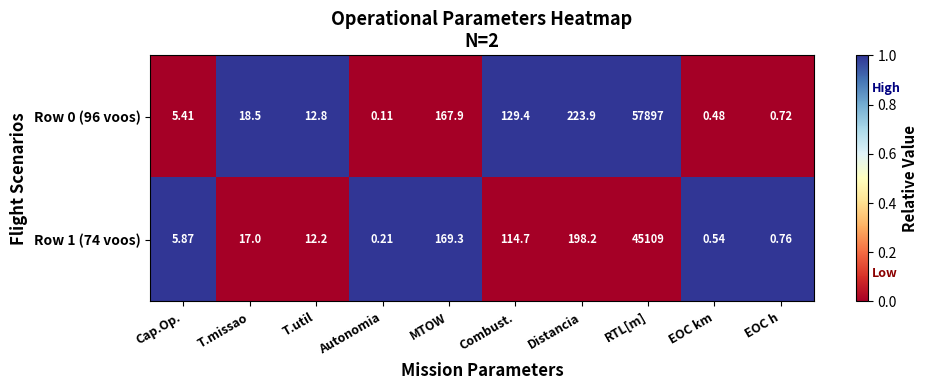

What is the difference between the highest and lowest values at Distancia?

25.7